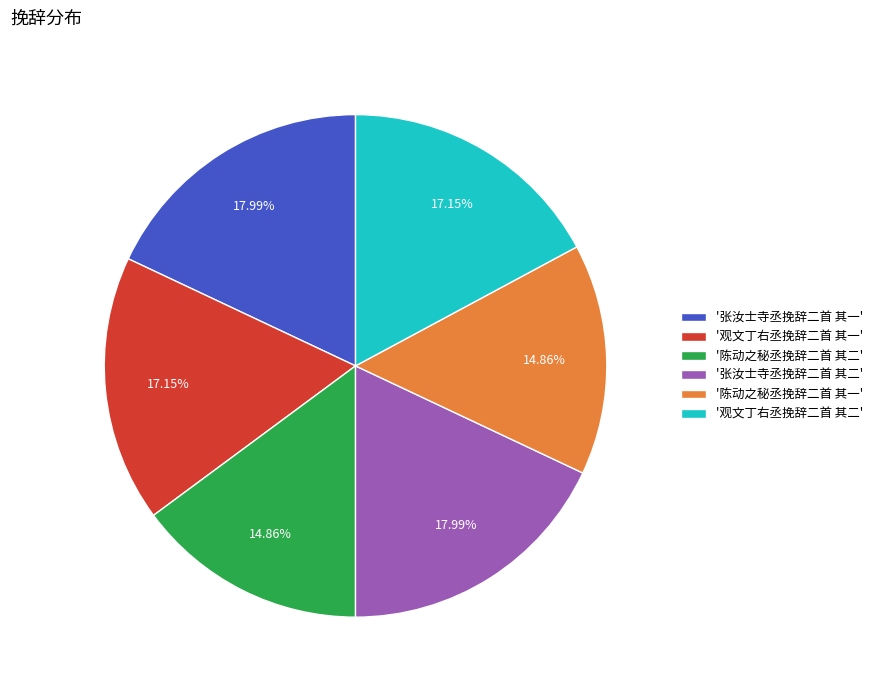

Approximately how many times larger is the value at '张汝士寺丞挽辞二首 其二' compared to '陈动之秘丞挽辞二首 其一'?

1.2